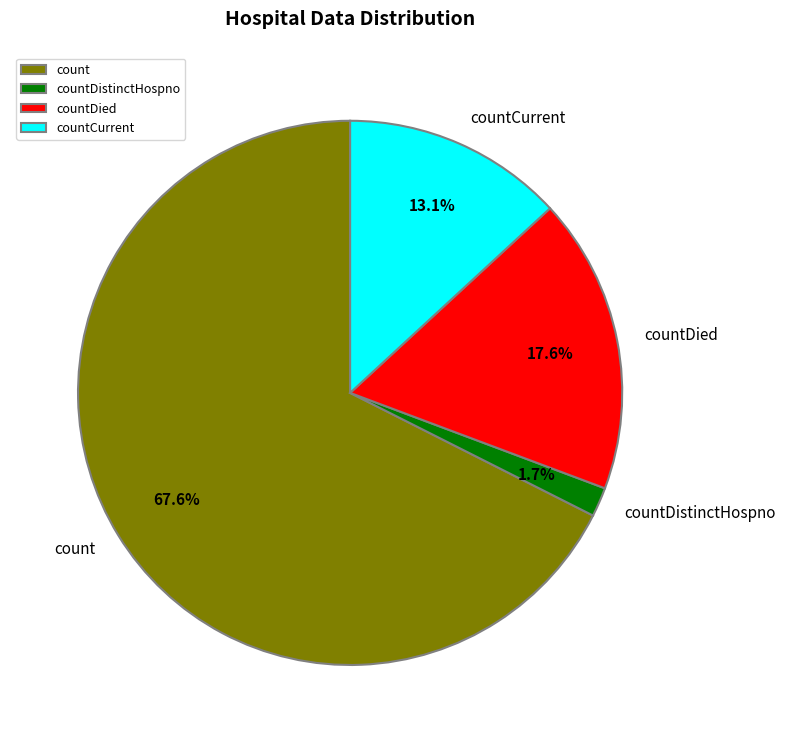

Which slice is the smallest?

countDistinctHospno